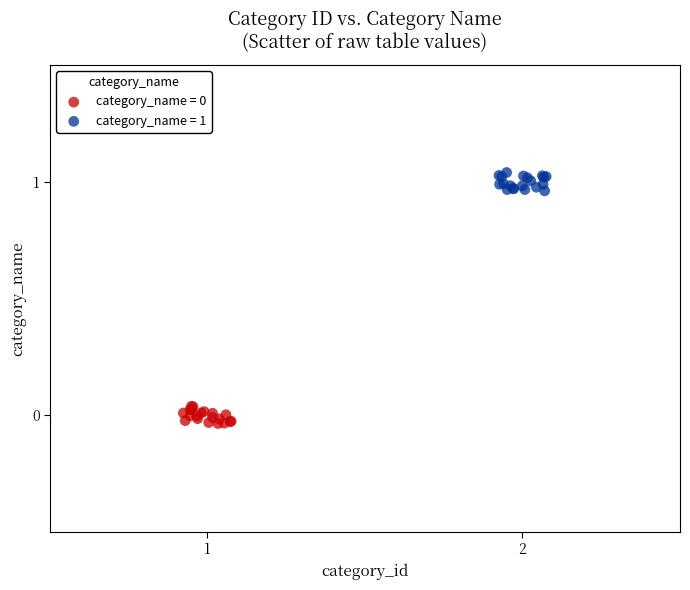

Which series reaches the maximum Y coordinate?

category_name = 1